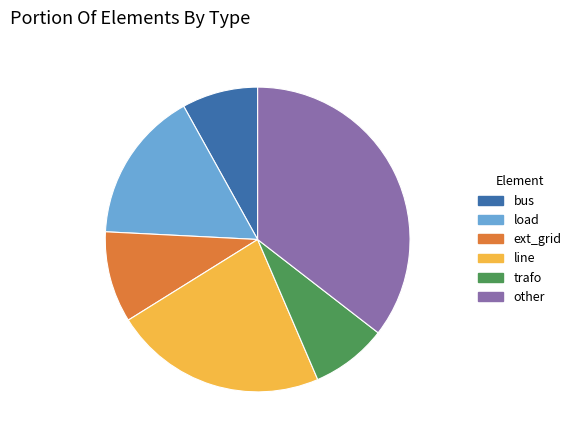

Count the number of slices in the pie.

6